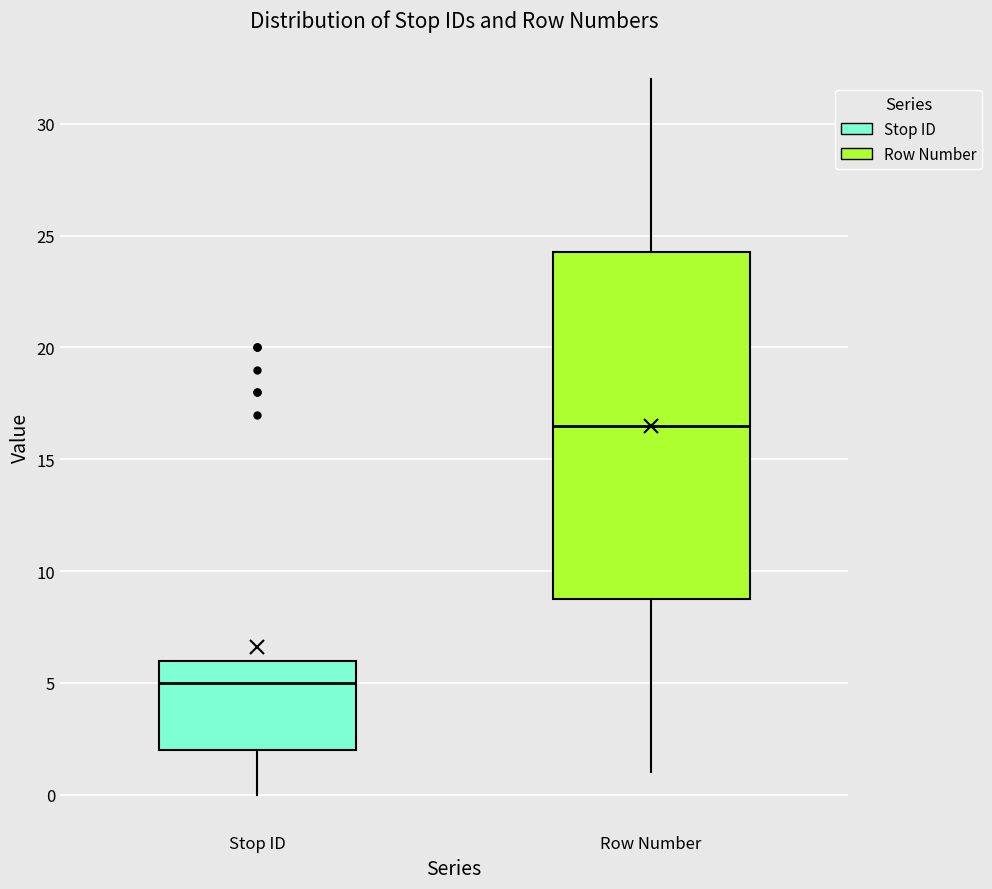

Reading left to right, transcribe this box plot: for each box, give where its median line is, the range the box spans, and where its two whiskers end, as read against the y-axis. The values are not printed on the chart, so give them approximately, as read against the axis.

Stop ID: median 5.0, box 2.0 to 6.0, whiskers 0.0 to 6.0
Row Number: median 16.5, box 9.0 to 24.5, whiskers 1.0 to 32.0